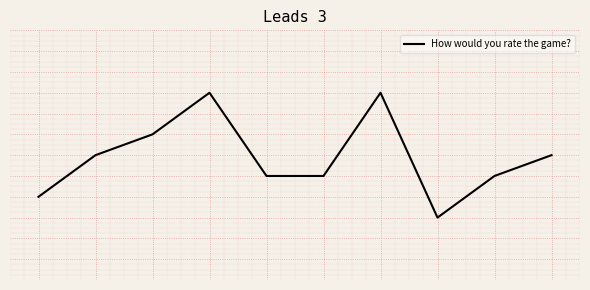

Does the chart have visible grid lines?

Yes